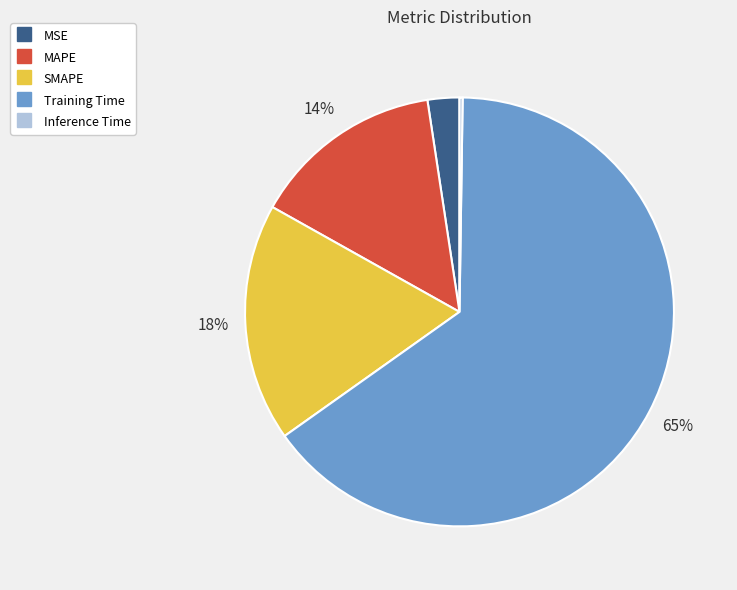

To the nearest percent, what is the average slice percentage?

20%